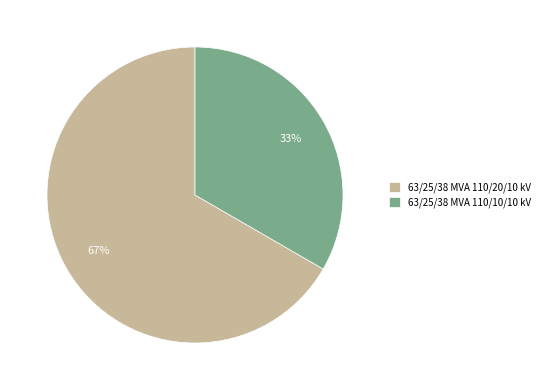

Is it true that 63/25/38 MVA 110/20/10 kV is 58% of the pie?

False